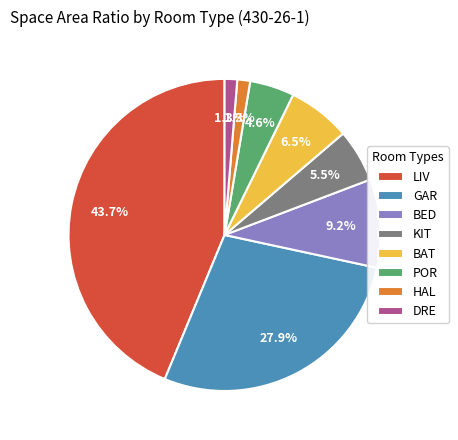

To the nearest percent, what is the average slice percentage?

12%